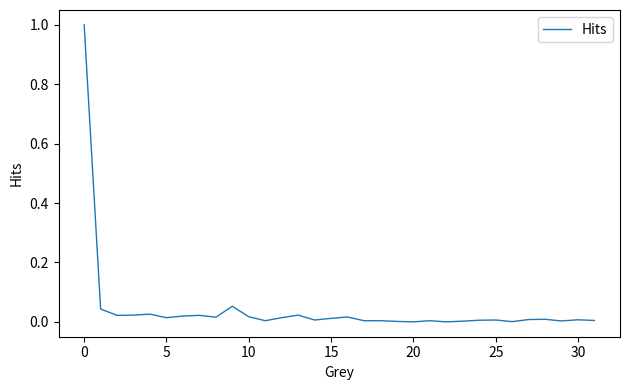

True or false: the data has more than 0 interior local peaks.

True